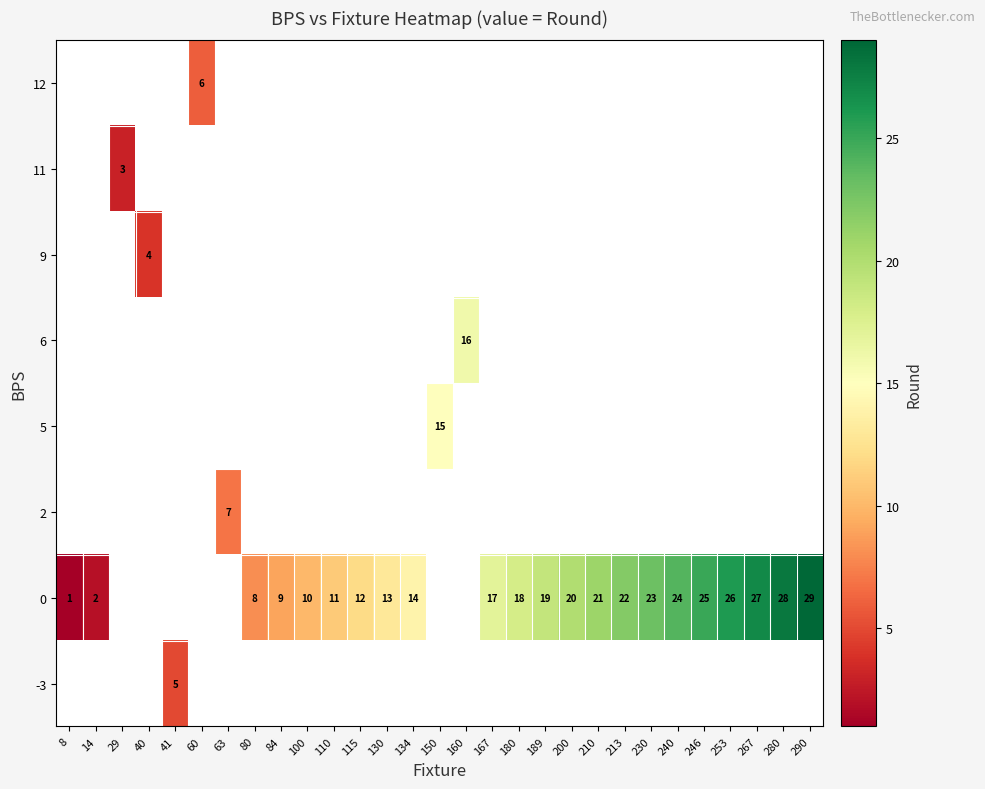

Is it true that 9 equals 2 at 40?

False